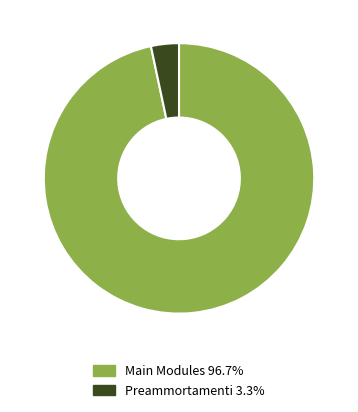

Is the sum of Preammortamenti 3.3% and Main Modules 96.7% greater than half?

Yes